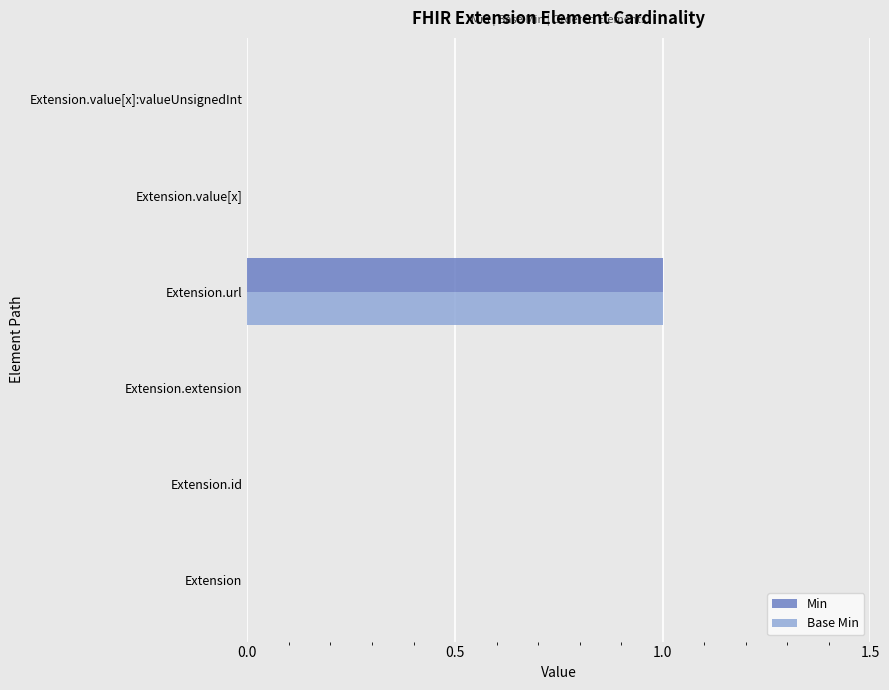

What is the maximum value shown in the chart?

1